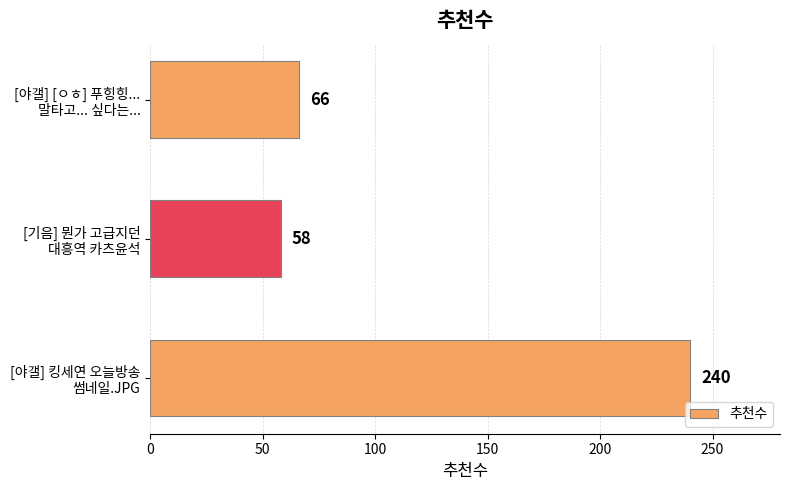

Reading bottom to top, list all the values displayed in this chart.

240	58	66